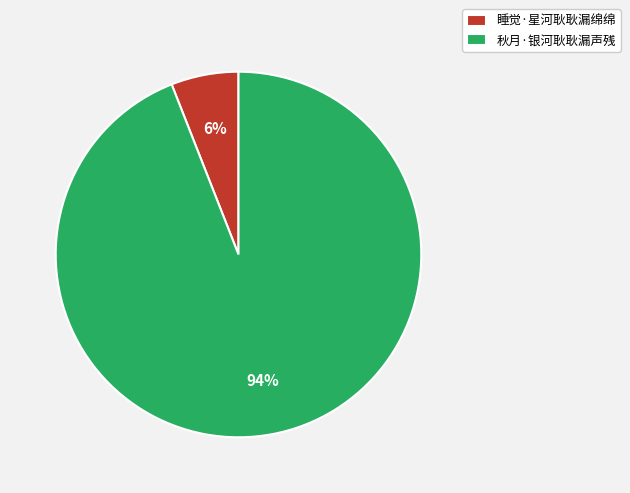

What percentage is the 睡觉·星河耿耿漏绵绵 slice, to the nearest percent?

6%